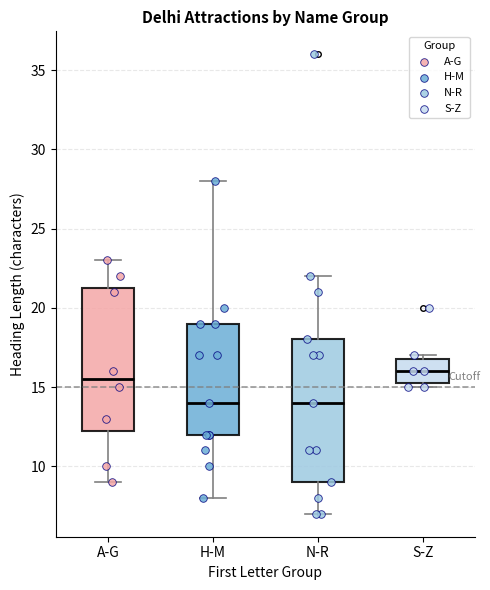

Where does the lower whisker of the box for N-R end on the y-axis? The values are not printed on the chart, so give them approximately, as read against the axis.

7.0